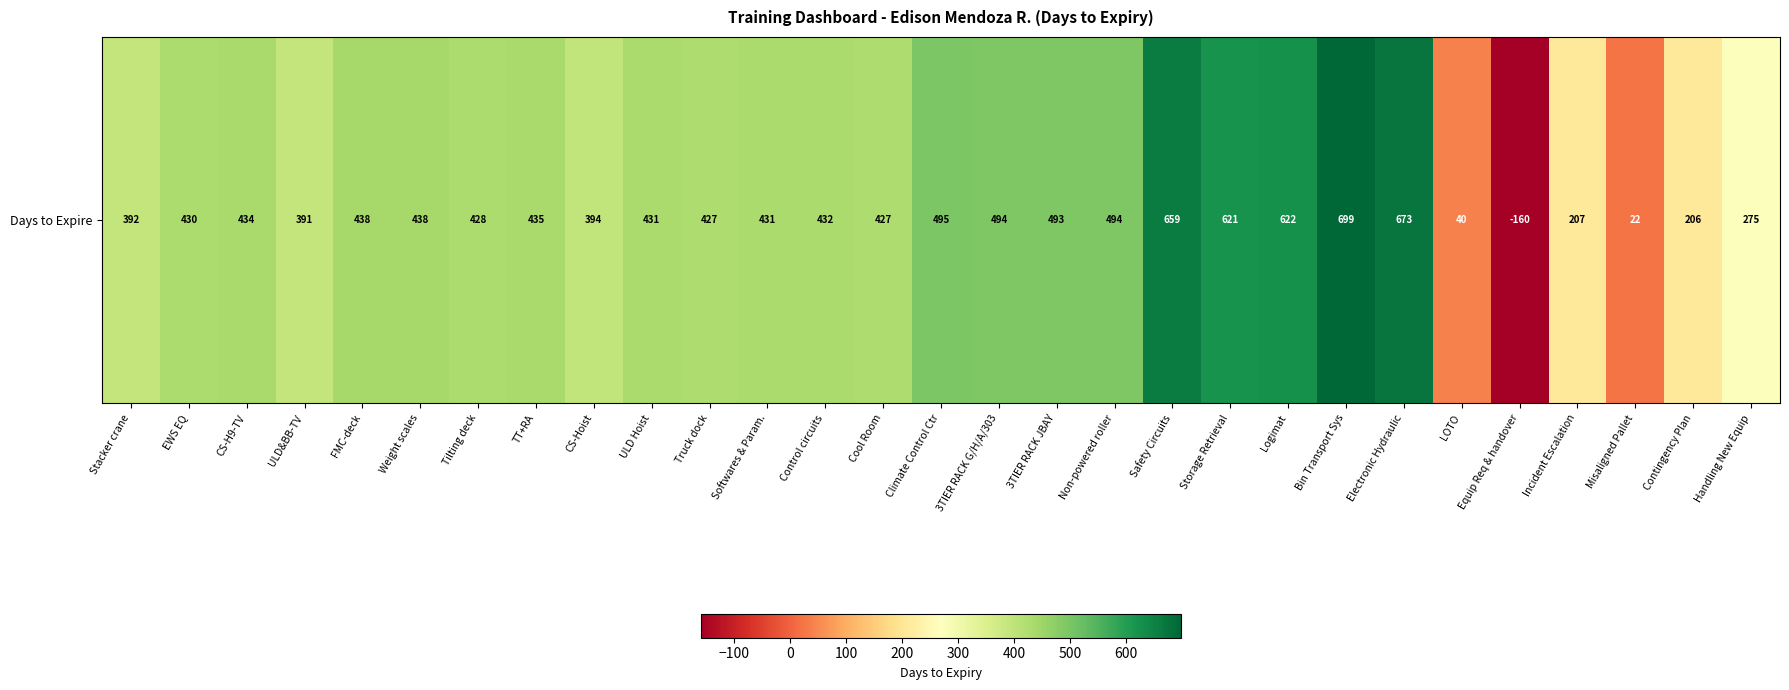

Read the value at 3TIER RACK JBAY.

493